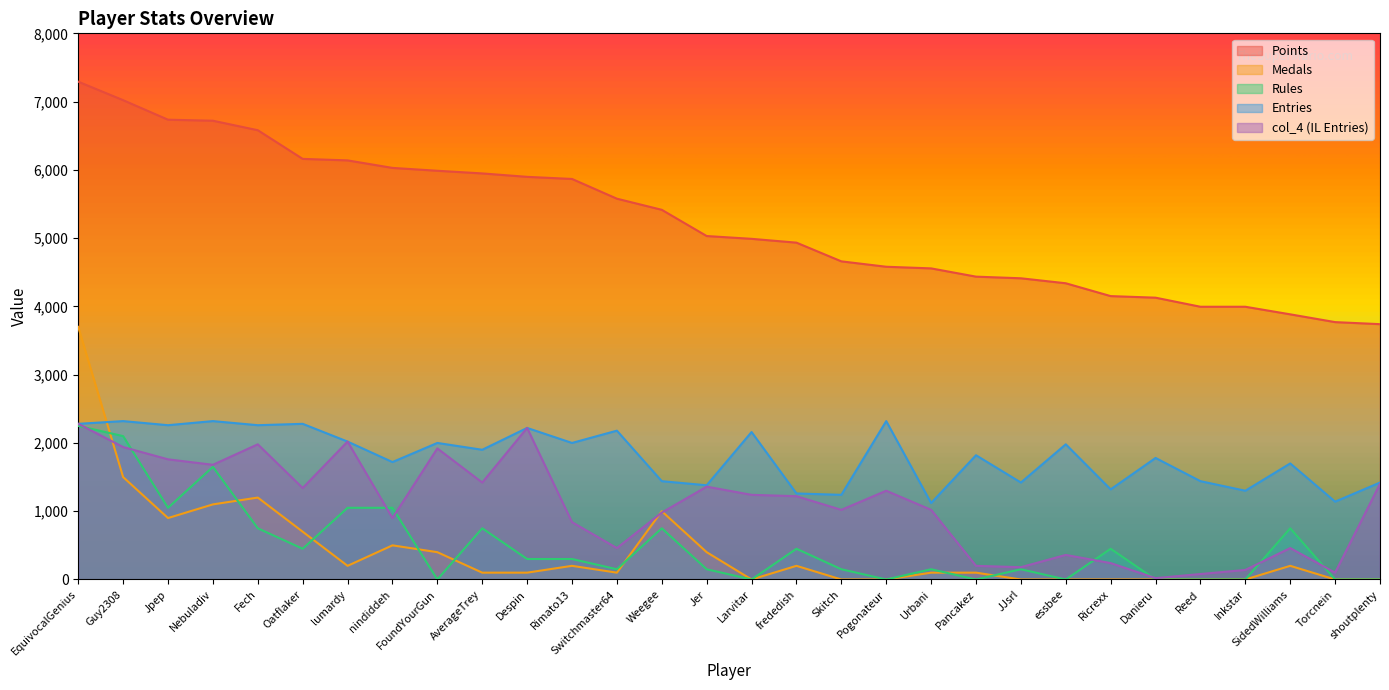

True or false: Medals and col_4 intersect in this chart.

True